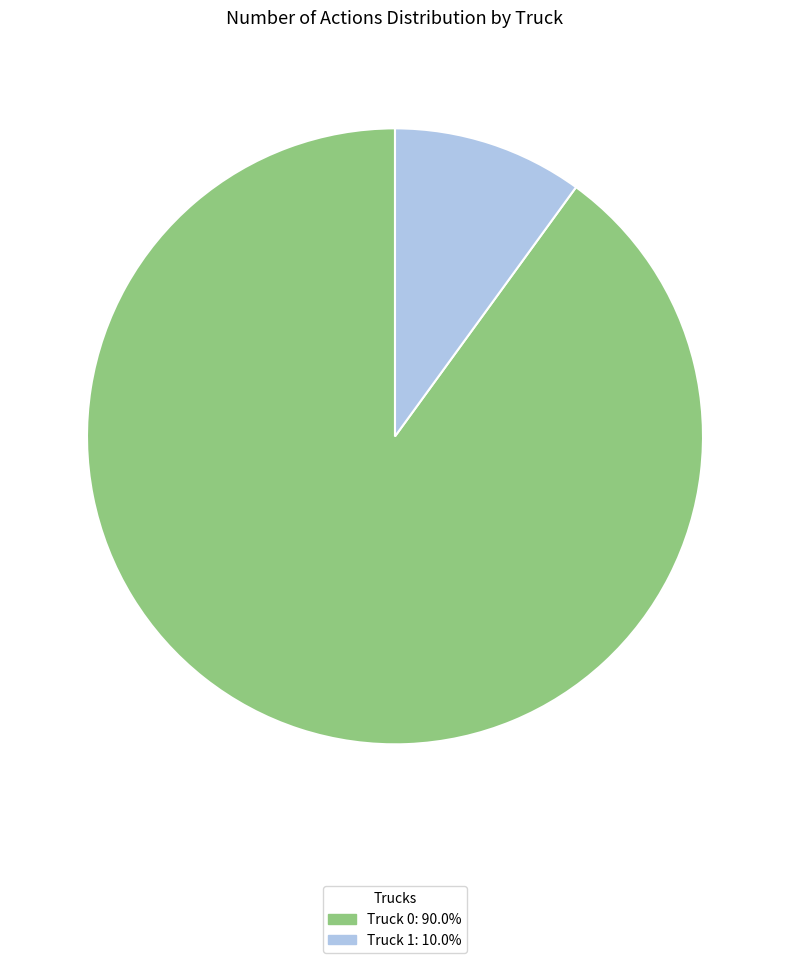

Is the sum of Truck 0: 90.0% and Truck 1: 10.0% greater than half?

Yes